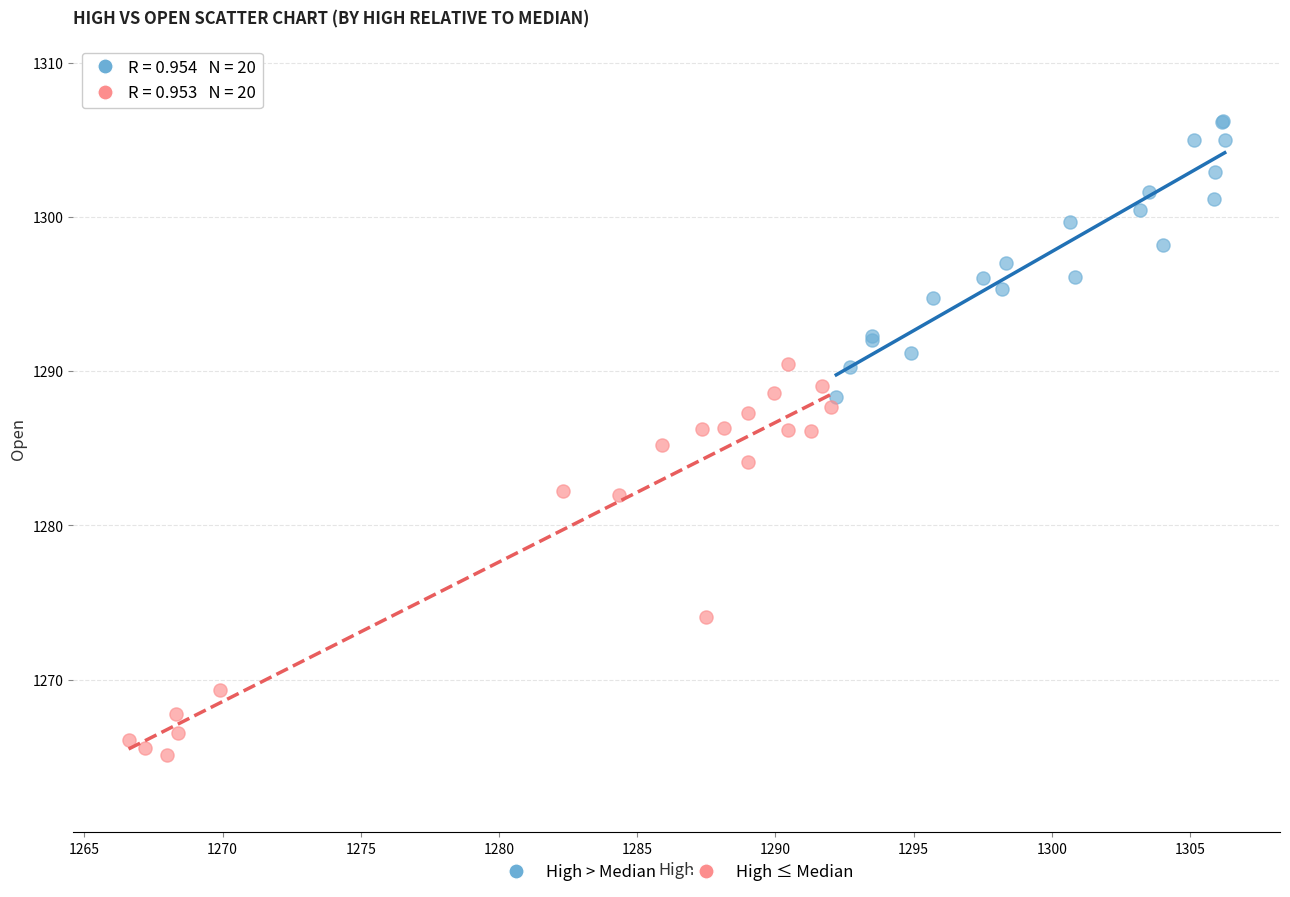

Which series contains the lowest Y value?

High ≤ Median